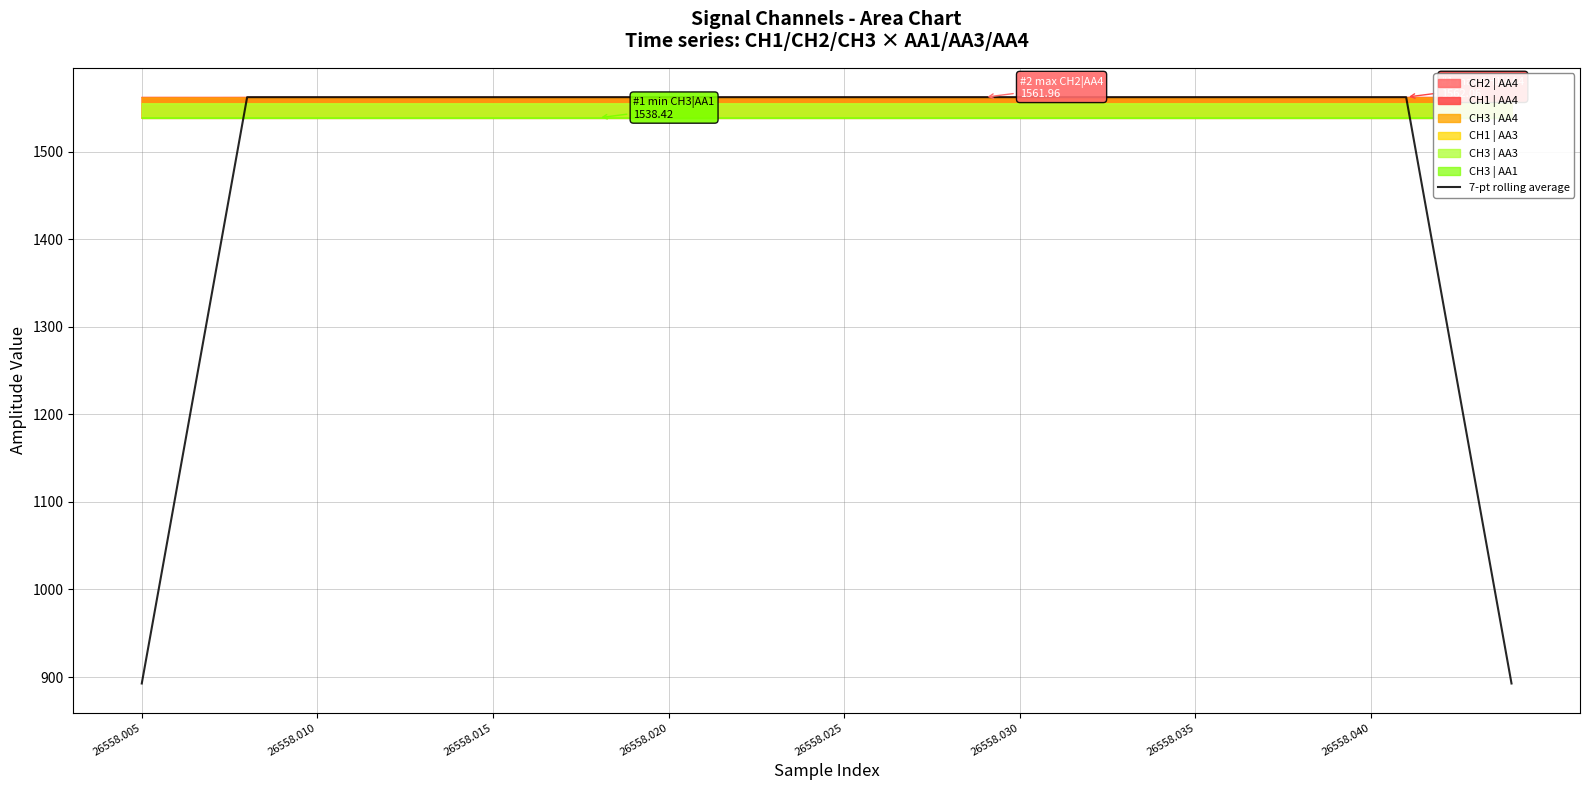

The value at 28 is 2530.9. True or false?

False